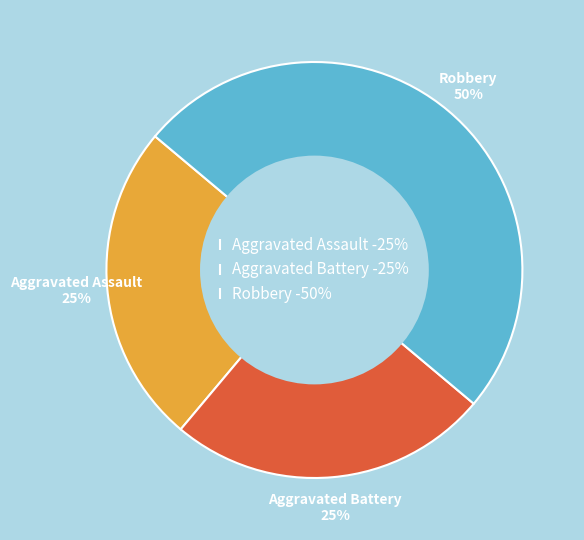

How many segments does this pie chart have?

3